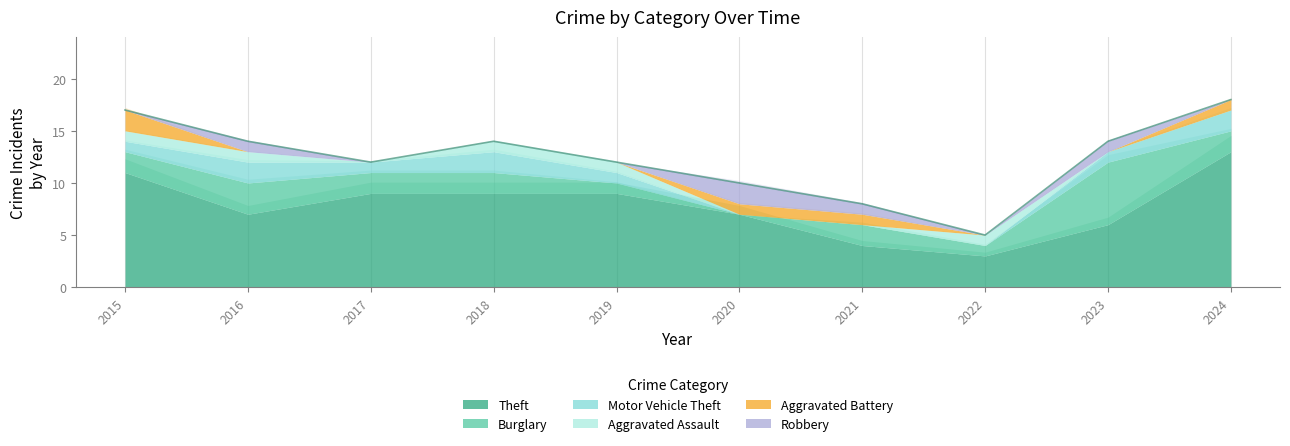

What is the difference between the maximum and minimum values in the Burglary series?

6